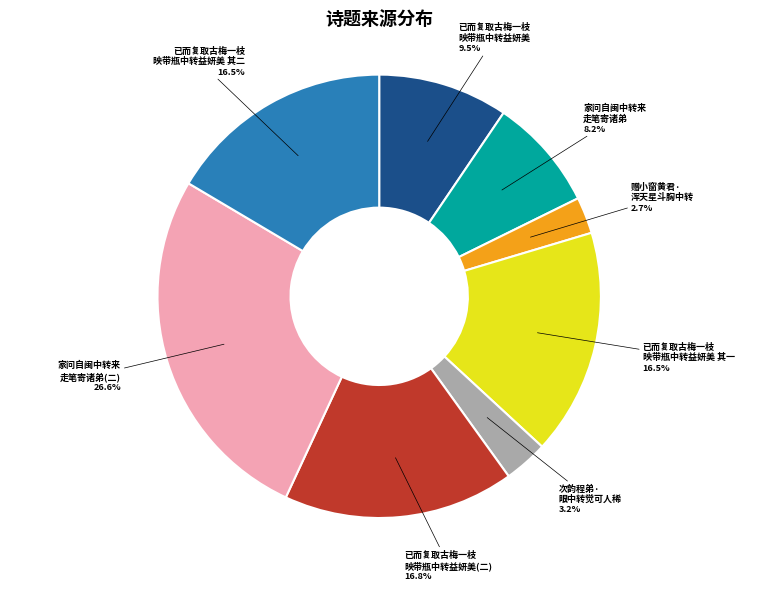

How many segments does this pie chart have?

8